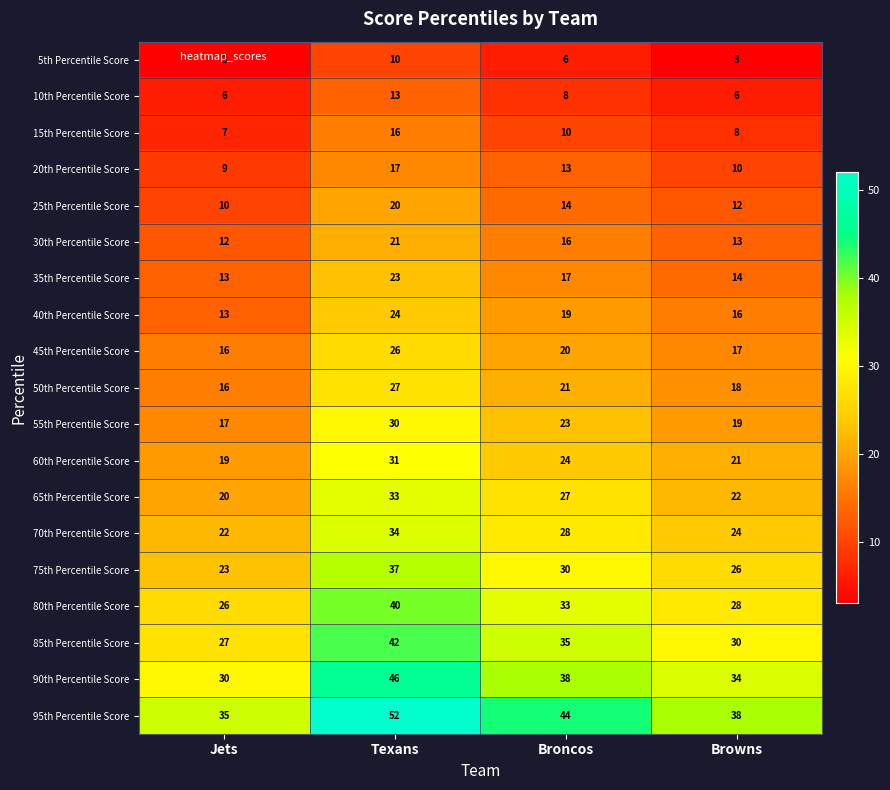

How many data points does each series have?

4